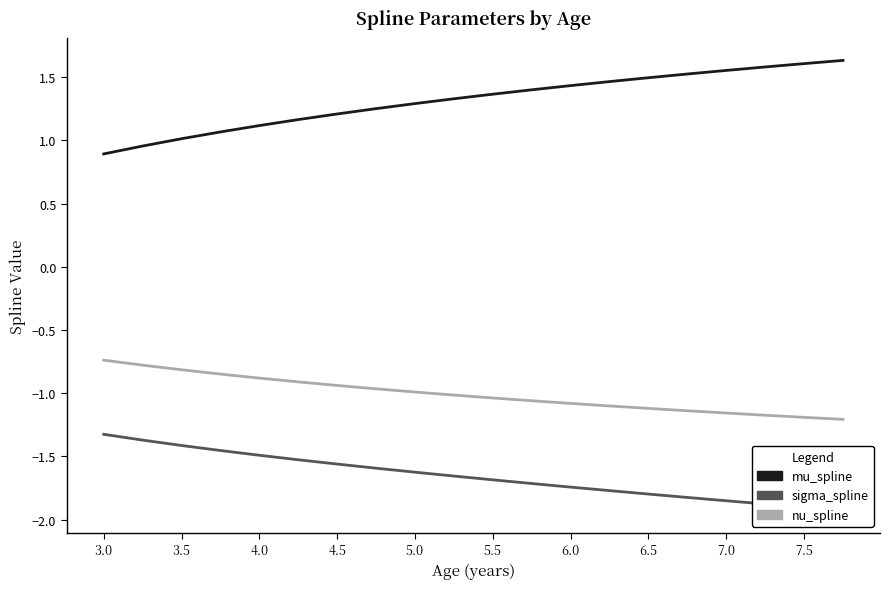

Does the chart display data point markers on the line(s)?

No